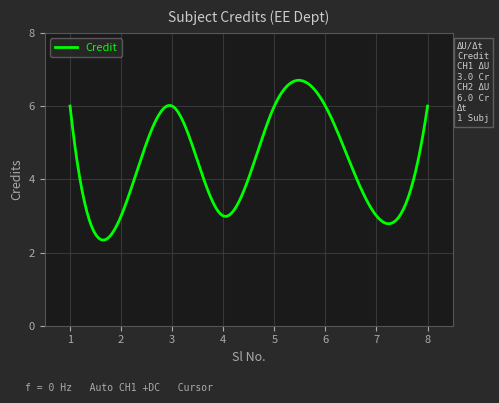

What is the difference between the maximum and minimum values?

4.4